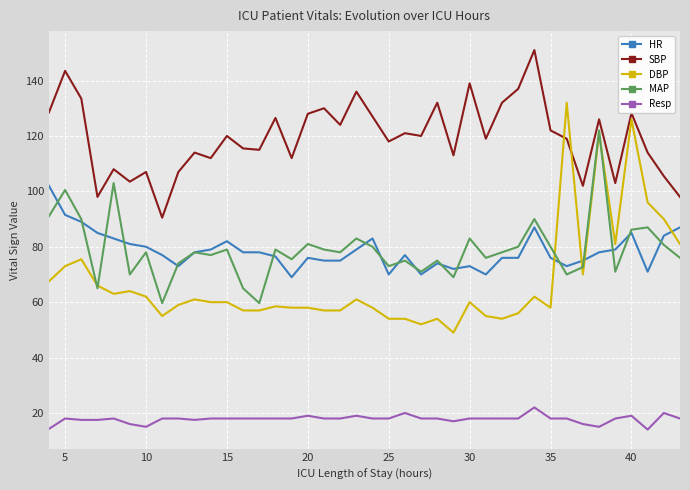

What is the greatest value displayed?

151.0